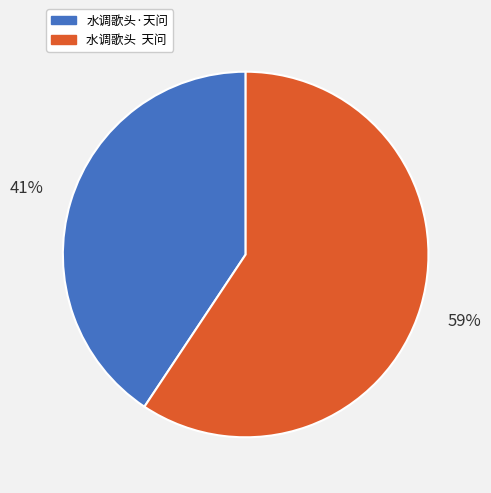

Which category has the biggest portion of the pie?

水调歌头 天问